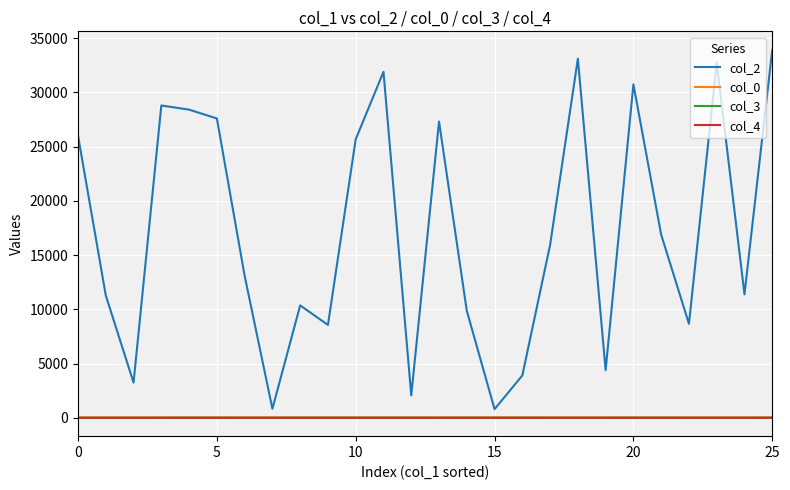

How many lines are shown in the chart?

4